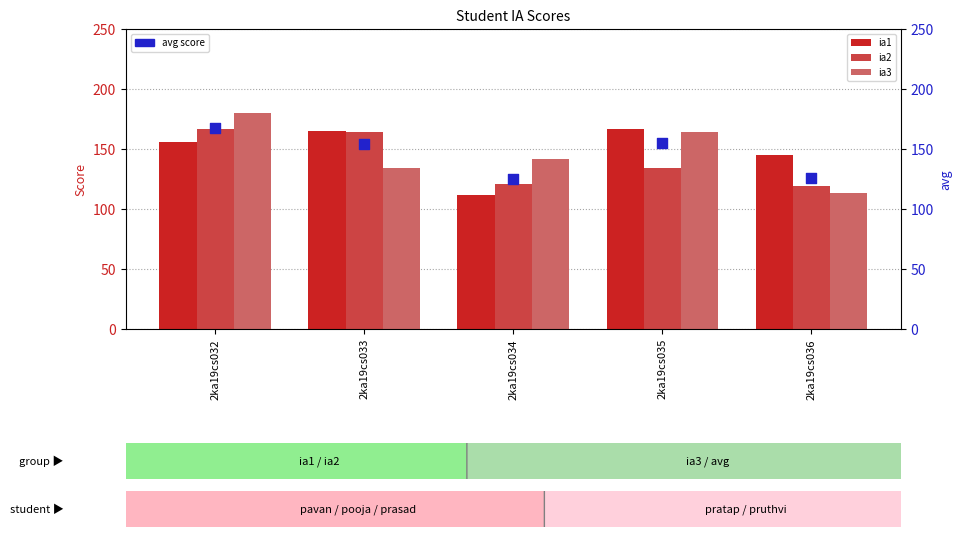

What is the total value across all series at 2ka19cs035?

620.0